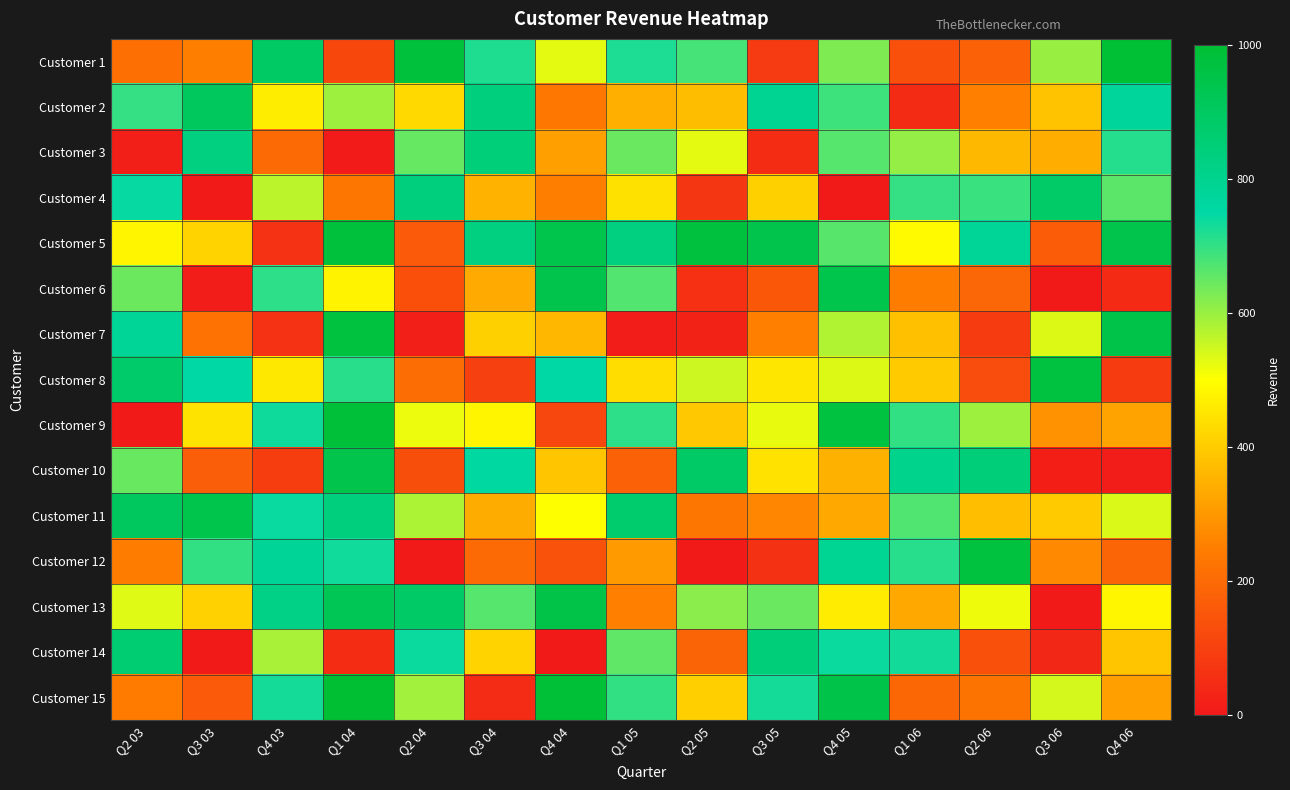

Reading left to right, what are all the values shown in this chart?

Customer 1: Q2 03=212.0	Q3 03=248.7	Q4 03=892.9	Q1 04=114.0	Q2 04=980.2	Q3 04=719.3	Q4 04=527.3	Q1 05=721.5	Q2 05=680.5	Q3 05=80.1	Q4 05=627.0	Q1 06=135.2	Q2 06=179.4	Q3 06=601.4	Q4 06=991.9
Customer 2: Q2 03=698.2	Q3 03=906.4	Q4 03=465.9	Q1 04=595.1	Q2 04=426.6	Q3 04=837.1	Q4 04=233.1	Q1 05=344.7	Q2 05=371.3	Q3 05=792.6	Q4 05=688.4	Q1 06=45.5	Q2 06=252.3	Q3 06=383.3	Q4 06=769.5
Customer 3: Q2 03=12.1	Q3 03=834.0	Q4 03=197.6	Q1 04=4.7	Q2 04=648.8	Q3 04=843.5	Q4 04=313.1	Q1 05=645.5	Q2 05=526.1	Q3 05=47.4	Q4 05=664.8	Q1 06=605.0	Q2 06=362.8	Q3 06=342.9	Q4 06=713.0
Customer 4: Q2 03=742.8	Q3 03=0.0	Q4 03=564.6	Q1 04=227.0	Q2 04=834.3	Q3 04=352.7	Q4 04=246.4	Q1 05=442.5	Q2 05=72.0	Q3 05=409.4	Q4 05=0.0	Q1 06=698.7	Q2 06=691.6	Q3 06=884.7	Q4 06=658.9
Customer 5: Q2 03=481.8	Q3 03=414.5	Q4 03=61.8	Q1 04=982.2	Q2 04=158.4	Q3 04=832.9	Q4 04=940.0	Q1 05=832.6	Q2 05=974.8	Q3 05=945.3	Q4 05=663.0	Q1 06=491.5	Q2 06=778.9	Q3 06=165.3	Q4 06=943.6
Customer 6: Q2 03=643.8	Q3 03=7.9	Q4 03=705.1	Q1 04=477.8	Q2 04=134.6	Q3 04=335.3	Q4 04=944.8	Q1 05=669.2	Q2 05=57.1	Q3 05=153.8	Q4 05=943.2	Q1 06=243.1	Q2 06=188.4	Q3 06=0.0	Q4 06=42.9
Customer 7: Q2 03=779.0	Q3 03=220.1	Q4 03=60.6	Q1 04=972.2	Q2 04=13.3	Q3 04=409.5	Q4 04=359.8	Q1 05=9.8	Q2 05=21.5	Q3 05=250.9	Q4 05=577.7	Q1 06=378.2	Q2 06=84.6	Q3 06=533.9	Q4 06=950.8
Customer 8: Q2 03=876.1	Q3 03=751.5	Q4 03=456.5	Q1 04=710.3	Q2 04=207.0	Q3 04=96.4	Q4 04=750.7	Q1 05=434.0	Q2 05=548.9	Q3 05=452.4	Q4 05=533.6	Q1 06=397.5	Q2 06=127.0	Q3 06=967.9	Q4 06=83.1
Customer 9: Q2 03=0.0	Q3 03=446.6	Q4 03=735.1	Q1 04=986.1	Q2 04=519.0	Q3 04=480.9	Q4 04=112.8	Q1 05=706.1	Q2 05=394.3	Q3 05=522.1	Q4 05=967.1	Q1 06=701.1	Q2 06=594.1	Q3 06=287.5	Q4 06=321.9
Customer 10: Q2 03=647.2	Q3 03=171.7	Q4 03=89.6	Q1 04=944.1	Q2 04=132.0	Q3 04=756.8	Q4 04=389.4	Q1 05=178.8	Q2 05=887.9	Q3 05=445.1	Q4 05=348.4	Q1 06=803.6	Q2 06=849.2	Q3 06=17.5	Q4 06=11.2
Customer 11: Q2 03=905.5	Q3 03=940.9	Q4 03=741.0	Q1 04=834.1	Q2 04=580.5	Q3 04=337.9	Q4 04=499.9	Q1 05=872.4	Q2 05=229.4	Q3 05=263.9	Q4 05=333.4	Q1 06=669.9	Q2 06=376.0	Q3 06=399.6	Q4 06=535.8
Customer 12: Q2 03=244.3	Q3 03=699.4	Q4 03=779.9	Q1 04=734.1	Q2 04=0.0	Q3 04=200.4	Q4 04=140.4	Q1 05=305.5	Q2 05=0.0	Q3 05=58.9	Q4 05=786.8	Q1 06=712.2	Q2 06=971.0	Q3 06=270.4	Q4 06=186.5
Customer 13: Q2 03=531.7	Q3 03=411.8	Q4 03=816.9	Q1 04=924.7	Q2 04=888.7	Q3 04=665.1	Q4 04=954.4	Q1 05=251.8	Q2 05=614.1	Q3 05=645.6	Q4 05=464.5	Q1 06=330.9	Q2 06=515.8	Q3 06=0.0	Q4 06=484.0
Customer 14: Q2 03=859.8	Q3 03=2.2	Q4 03=584.3	Q1 04=48.5	Q2 04=738.5	Q3 04=414.3	Q4 04=2.6	Q1 05=655.3	Q2 05=184.2	Q3 05=849.1	Q4 05=738.4	Q1 06=732.1	Q2 06=135.7	Q3 06=34.0	Q4 06=390.5
Customer 15: Q2 03=240.2	Q3 03=161.5	Q4 03=728.9	Q1 04=997.8	Q2 04=591.3	Q3 04=43.9	Q4 04=987.2	Q1 05=699.6	Q2 05=407.5	Q3 05=729.3	Q4 05=950.9	Q1 06=193.3	Q2 06=222.1	Q3 06=542.5	Q4 06=314.1